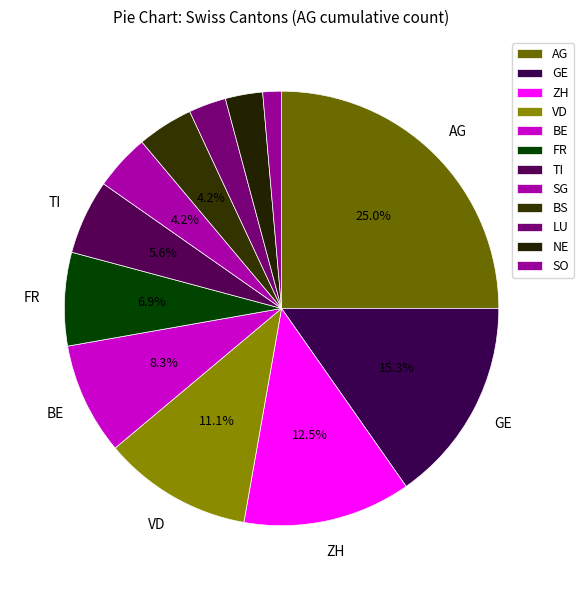

What percentage is the ZH slice, to the nearest percent?

12%